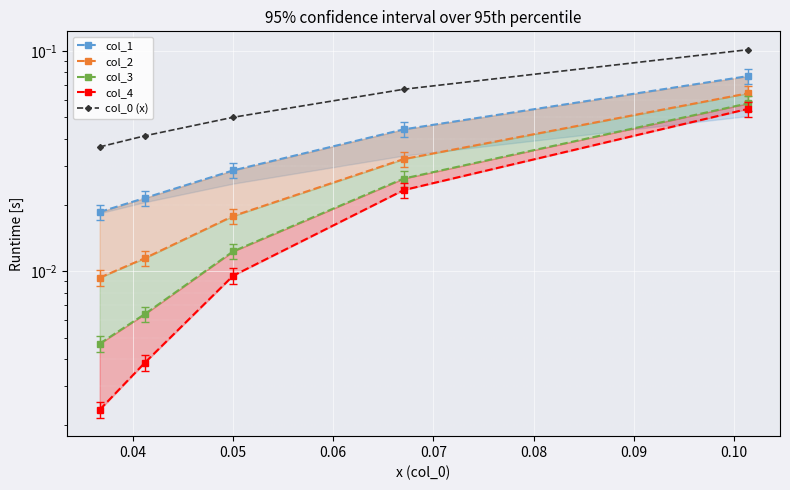

Between 0.04 and 0.05, which series saw the biggest shift?

col_0 (x)